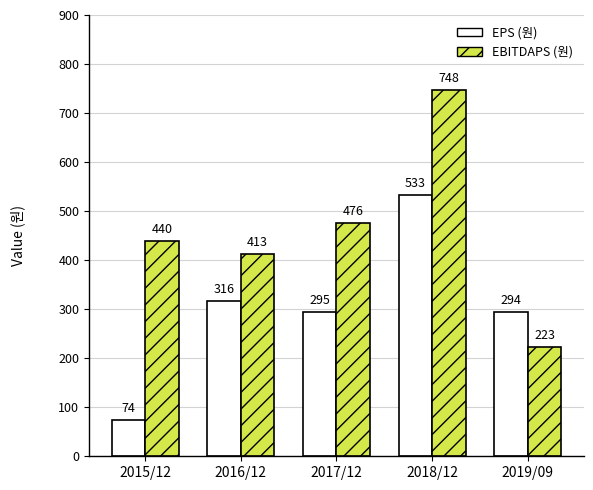

What position from the left is 2019/09?

5